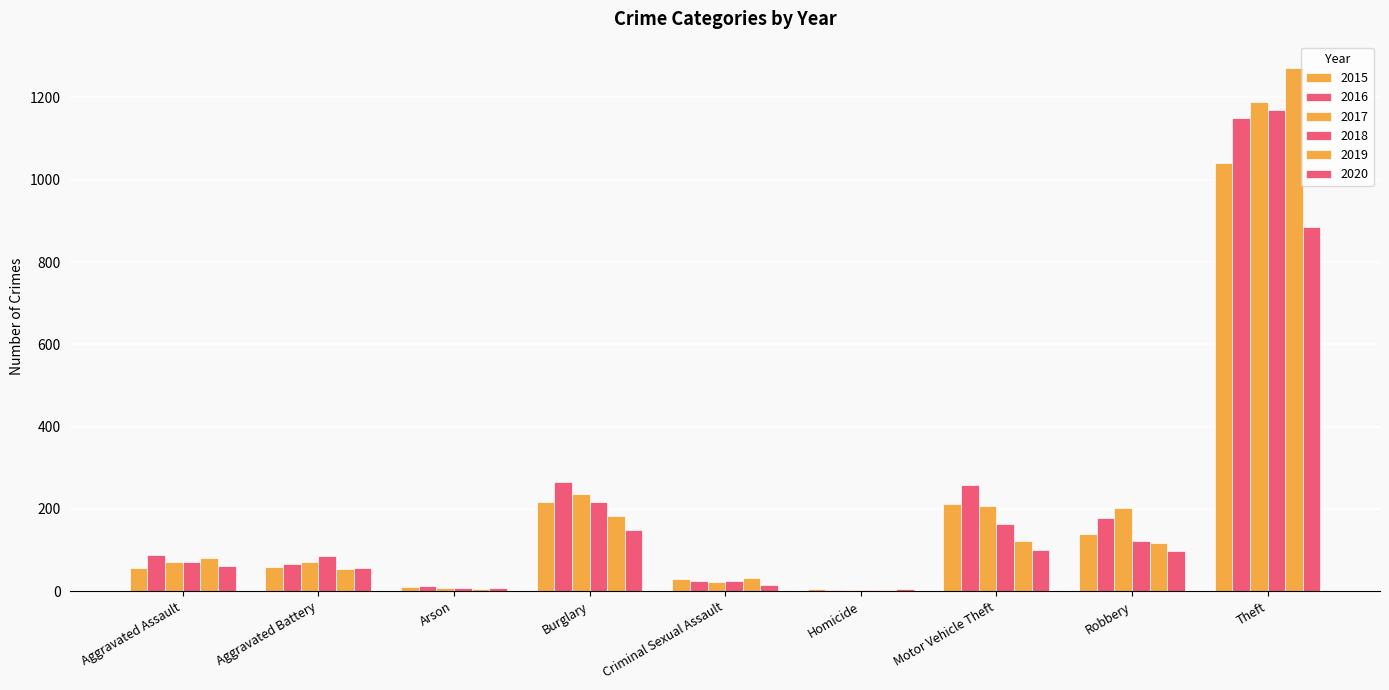

What is the approximate value of 2017 at Aggravated Battery?

71